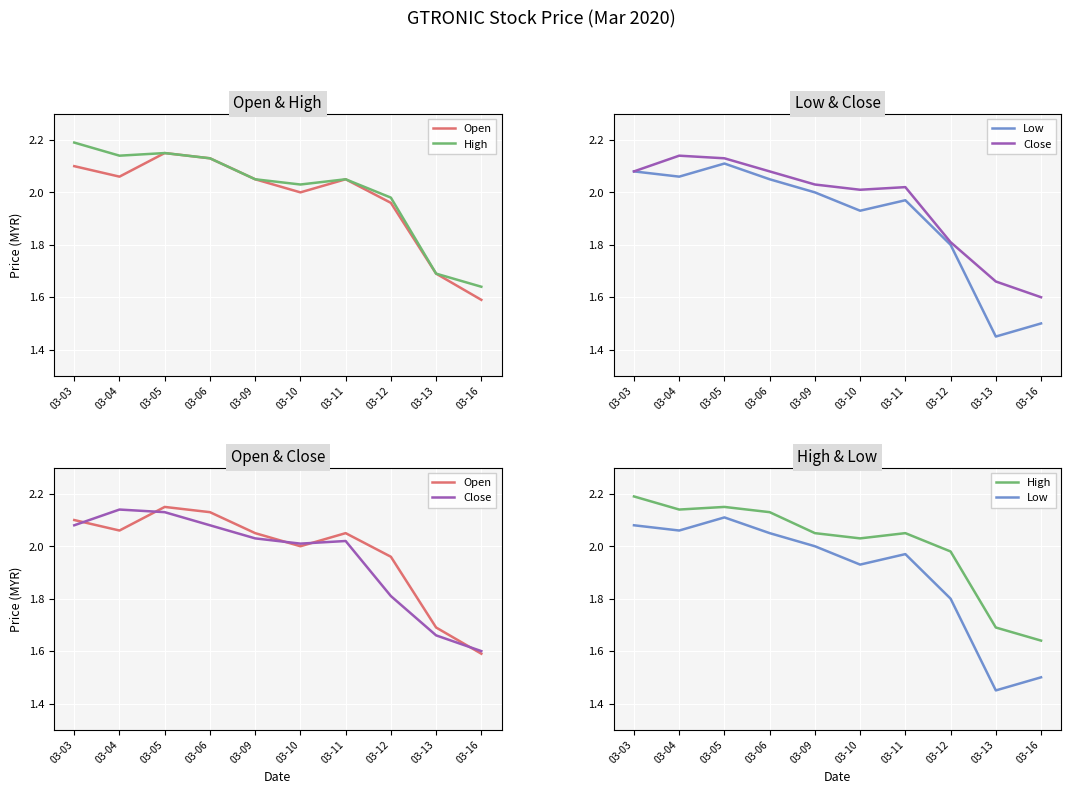

Which label corresponds to the smallest value in the chart?

03-13